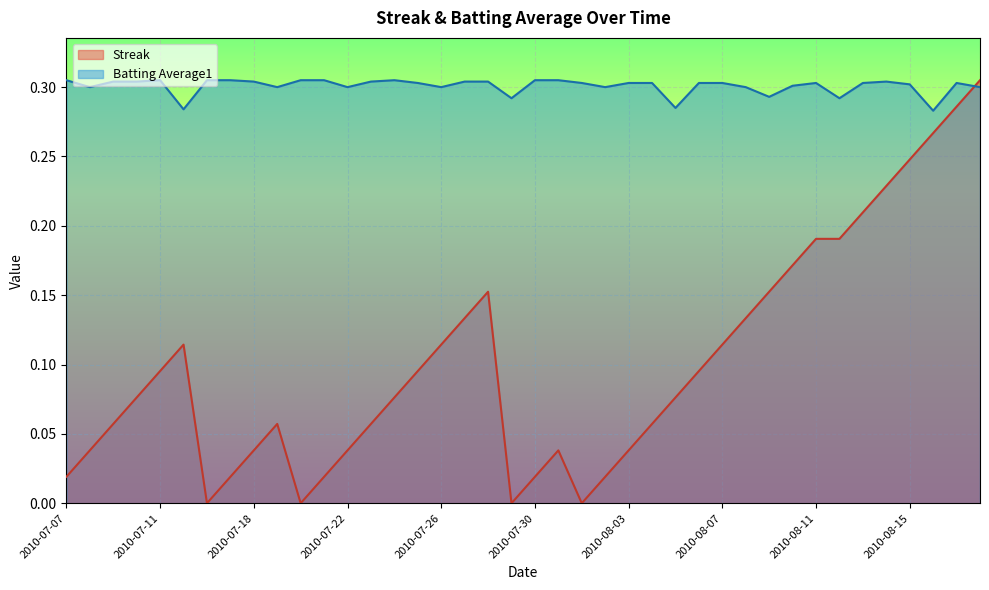

At how many categories does at least one series exceed 0?

40